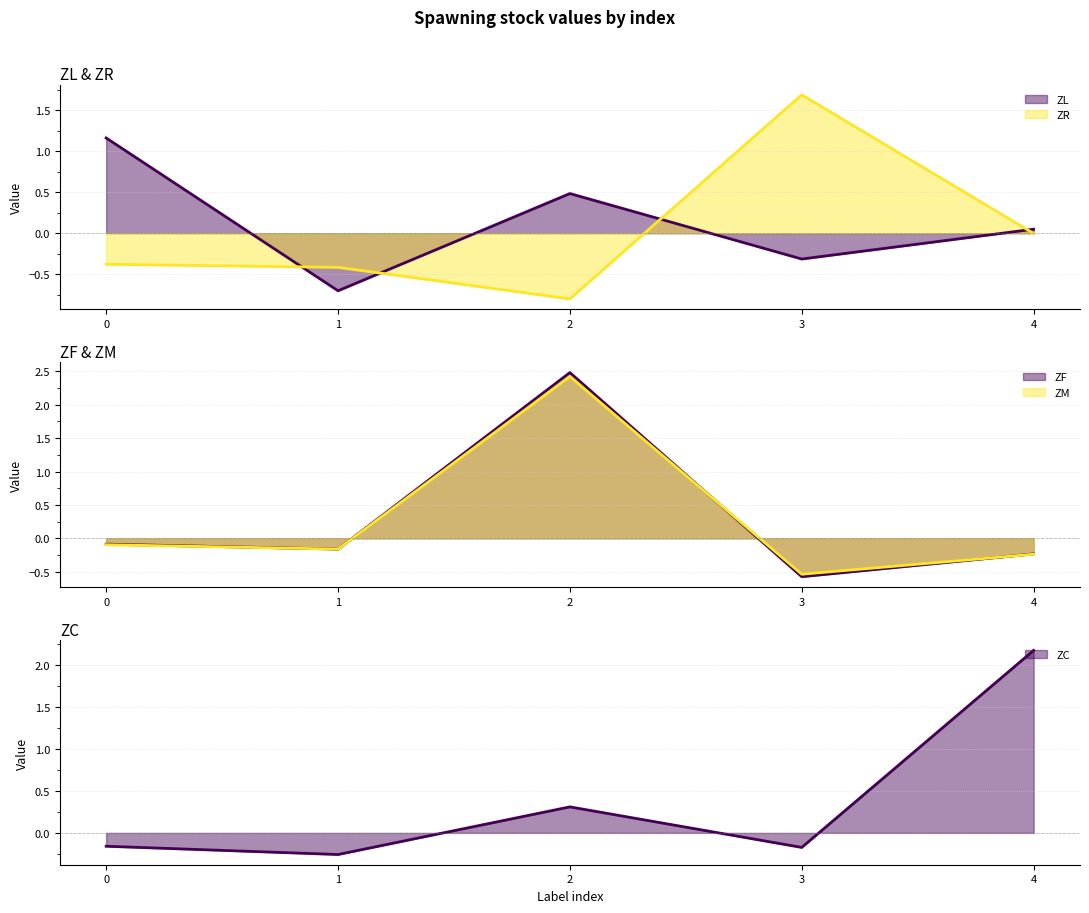

Reading left to right, list all the values displayed in this chart.

ZL line: 0=1.2	1=-0.7	2=0.5	3=-0.3	4=0.0
ZR line: 0=-0.4	1=-0.4	2=-0.8	3=1.7	4=-0.0
ZF line: 0=-0.1	1=-0.2	2=2.5	3=-0.6	4=-0.2
ZM line: 0=-0.1	1=-0.2	2=2.4	3=-0.5	4=-0.2
ZC line: 0=-0.2	1=-0.3	2=0.3	3=-0.2	4=2.2